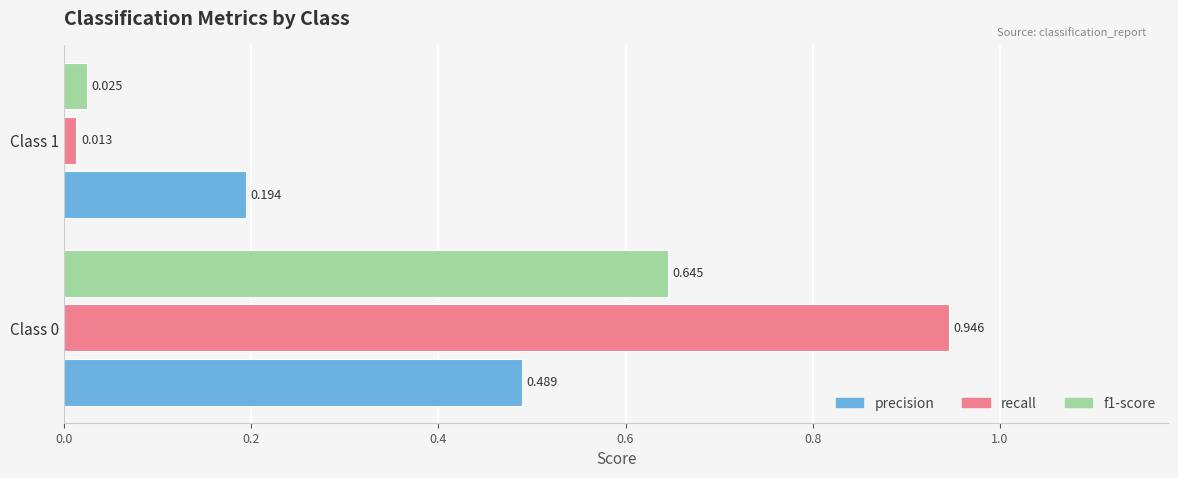

Which series has the largest total across all categories?

recall